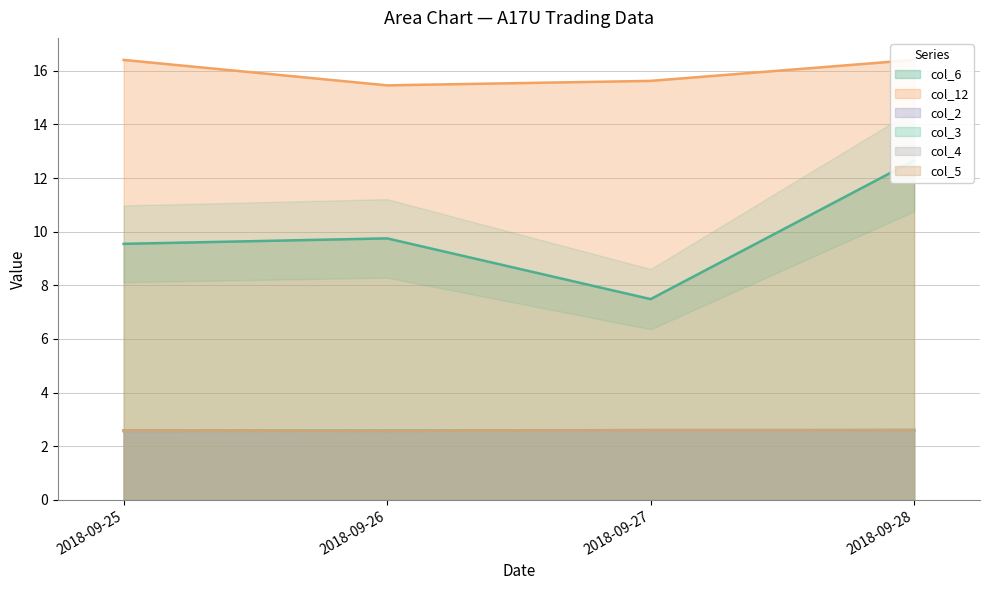

True or false: col_3 has a value of 2.6 at 2018-09-28.

True